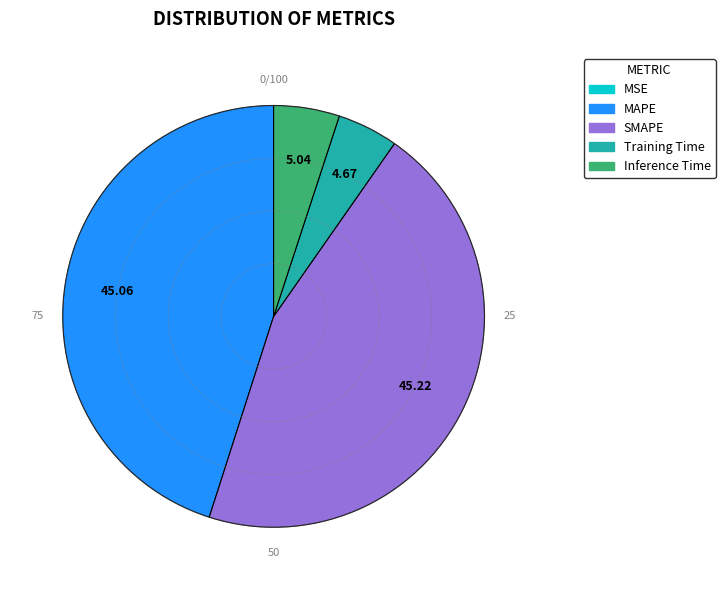

The Inference Time slice represents 1% of the pie. True or false?

False